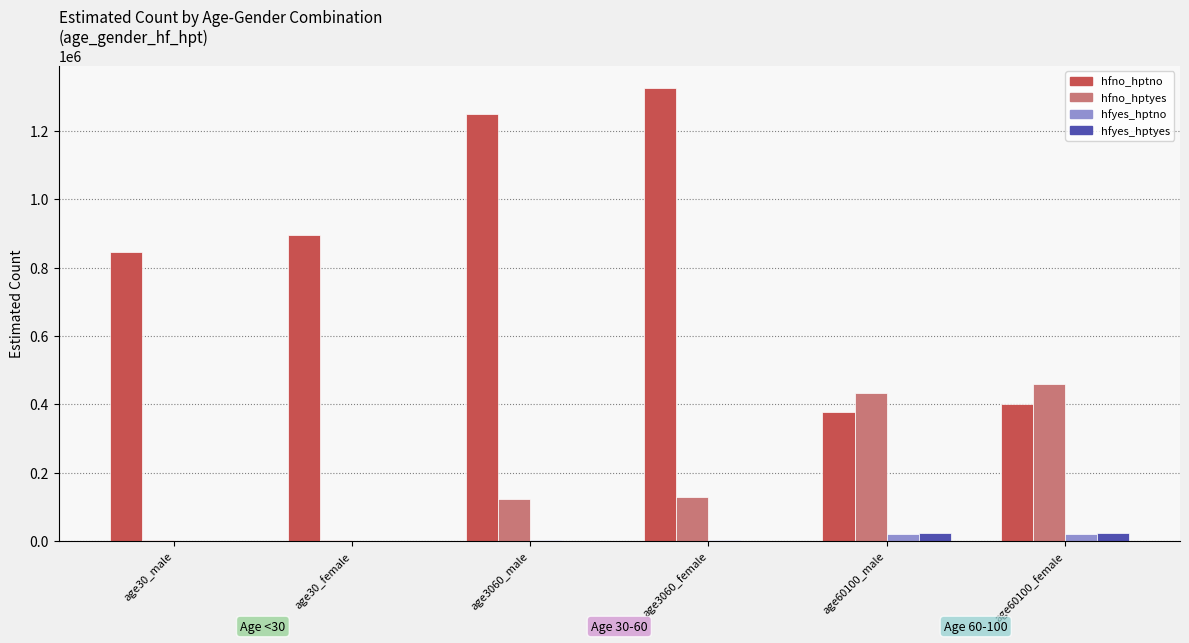

The value of hfyes_hptyes at age60100_female is 23372. True or false?

True